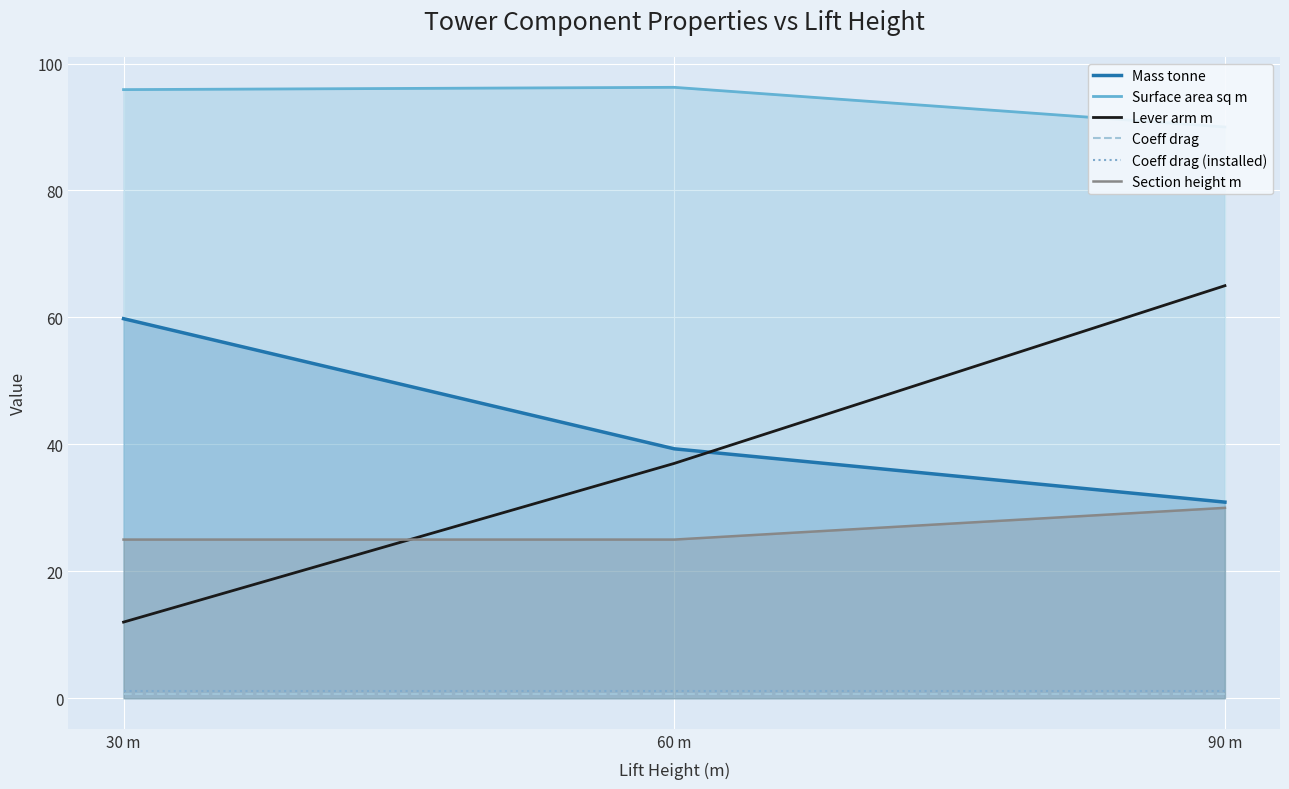

Reading left to right, what are all the values shown in this chart?

Mass tonne: 30 m=59.8	60 m=39.3	90 m=30.9
Surface area sq m: 30 m=95.9	60 m=96.2	90 m=90.0
Lever arm m: 30 m=12.0	60 m=37.0	90 m=65.0
Coeff drag: 30 m=0.6	60 m=0.6	90 m=0.6
Coeff drag (installed): 30 m=1.1	60 m=1.1	90 m=1.1
Section height m: 30 m=25.0	60 m=25.0	90 m=30.0